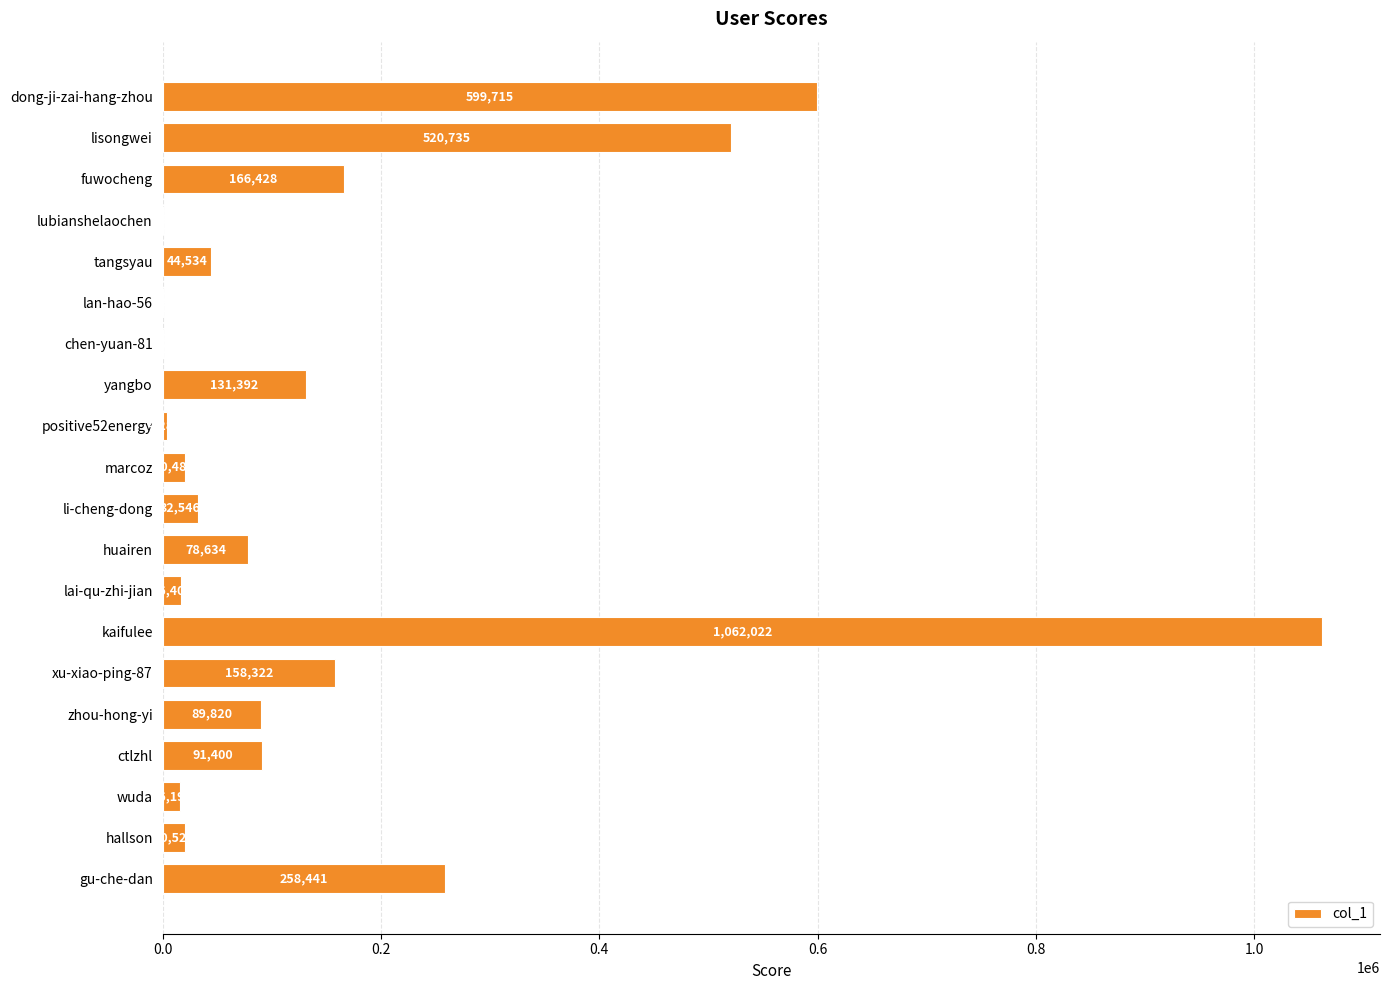

What is the average value?

165635